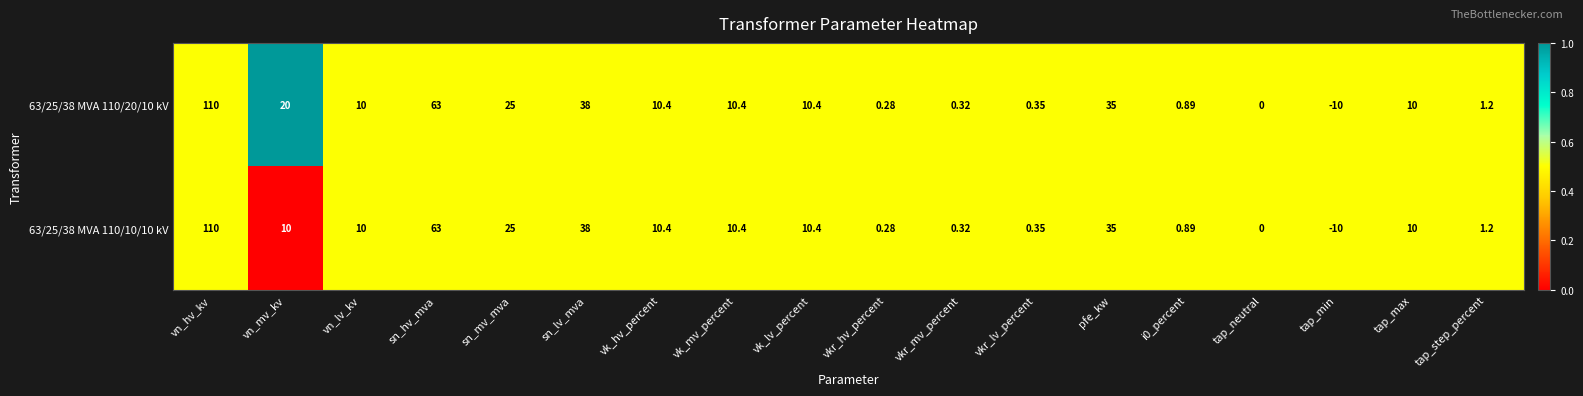

At which category does the chart reach its minimum across all series?

tap_min